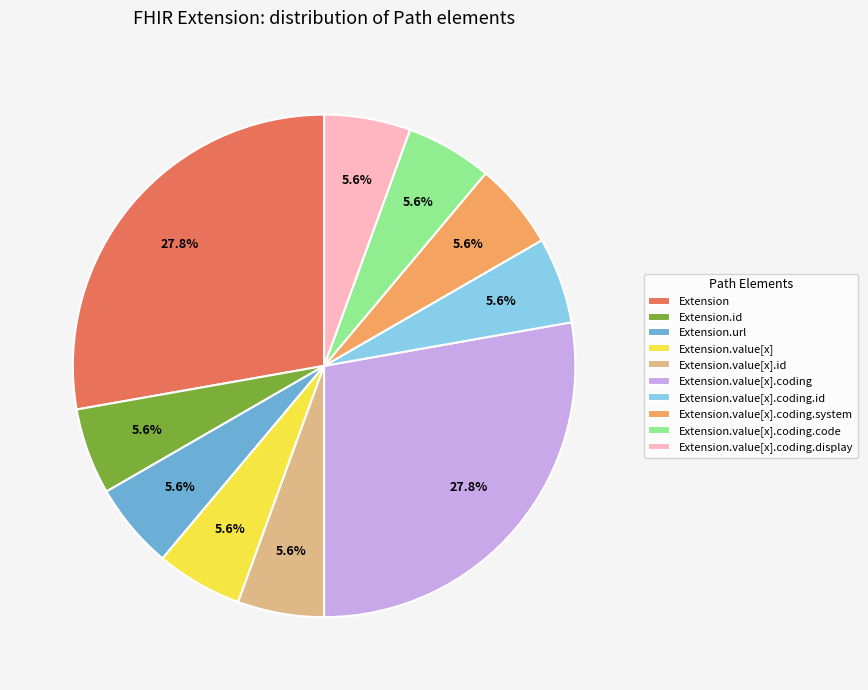

Is Extension.url the majority of the pie?

No